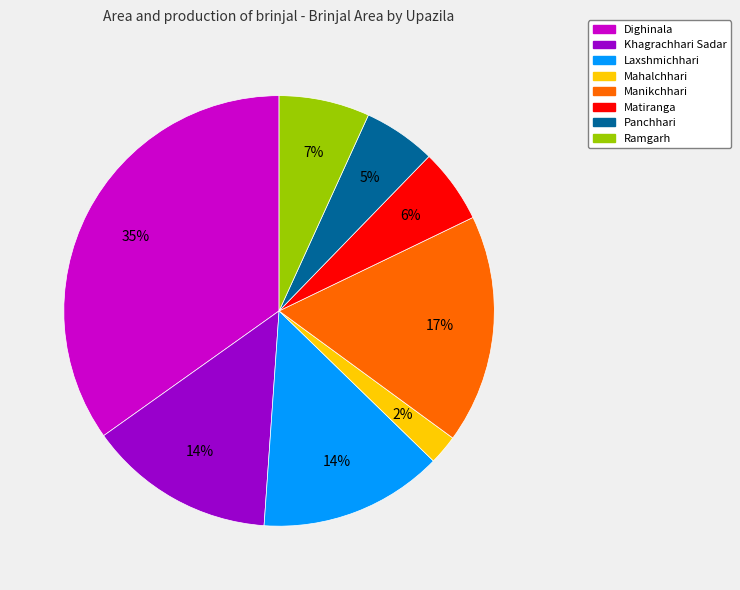

Which category has the smallest portion of the pie?

Mahalchhari